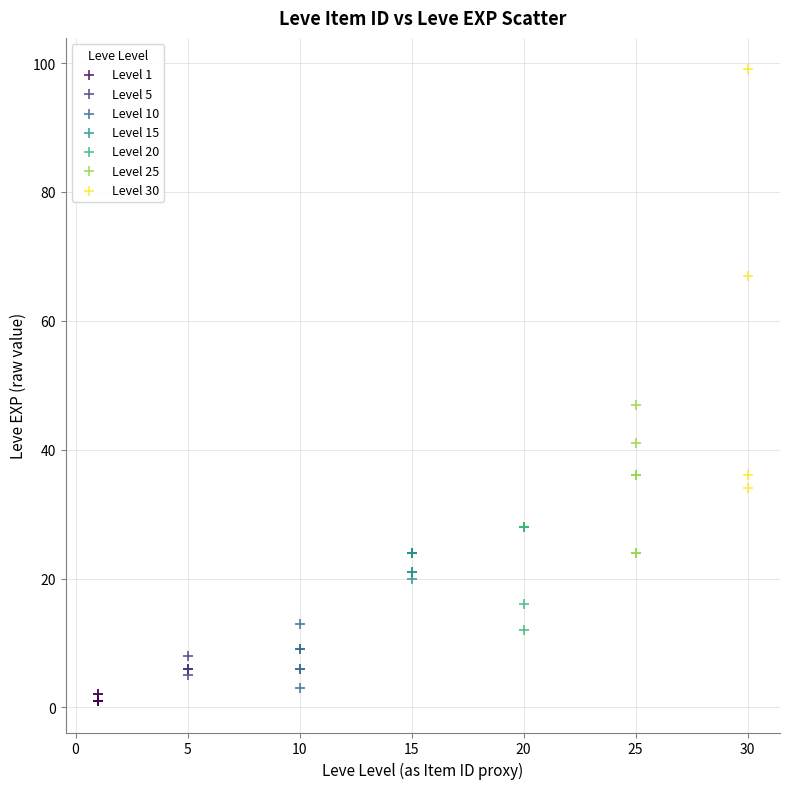

Which series contains the highest Y value?

Level 30